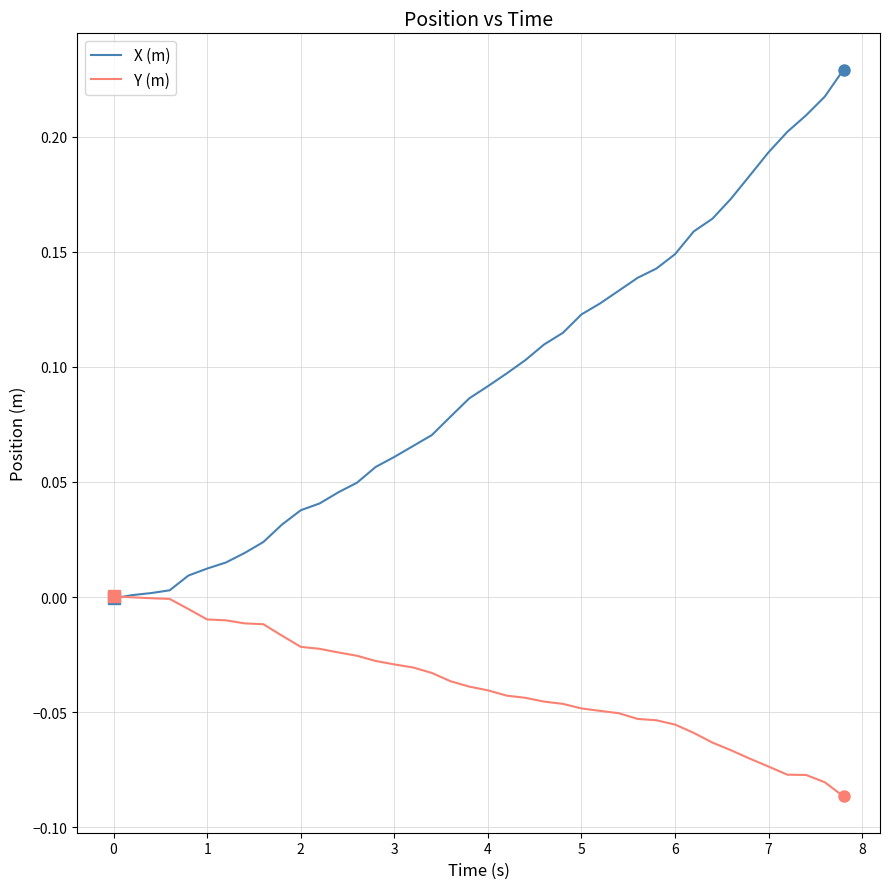

Which series has the widest spread of values?

X (m)